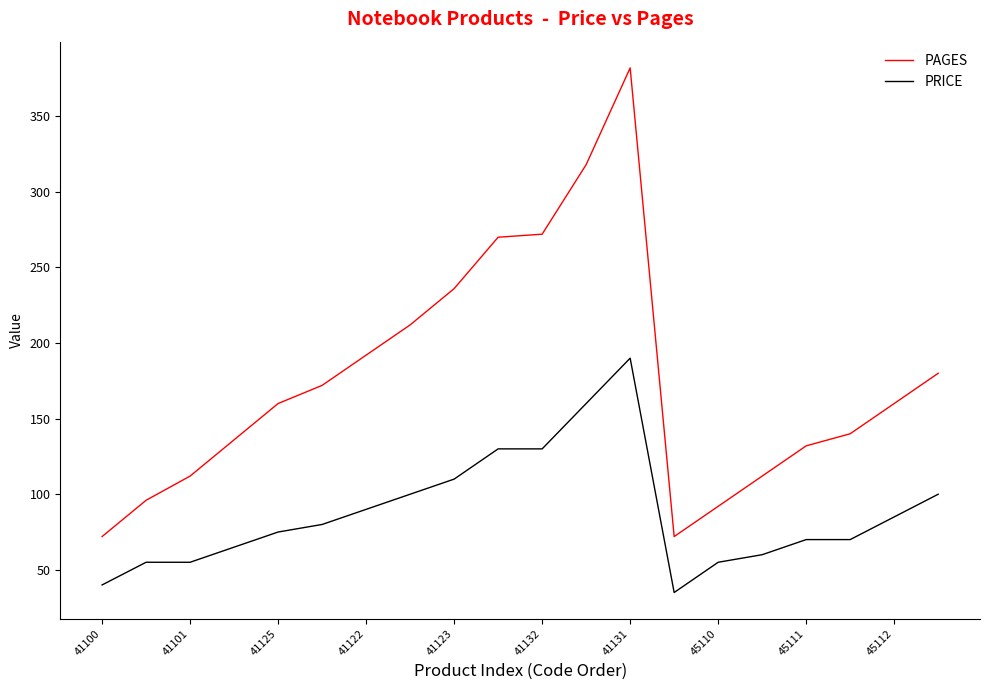

Which series has the largest total across all categories?

PAGES